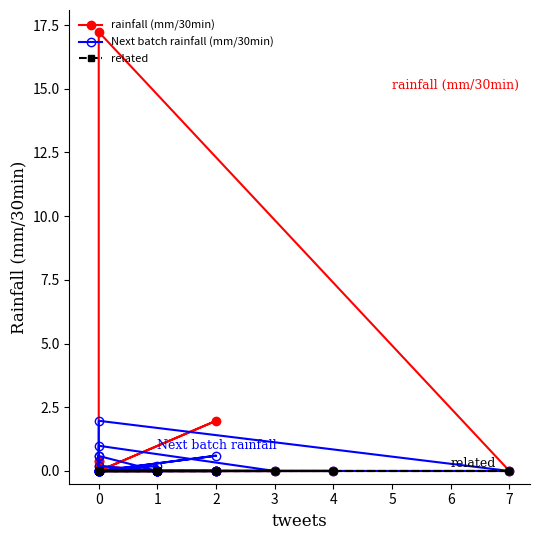

Reading left to right, transcribe all the data shown in this chart.

rainfall (mm/30min): 0.0	0.0	0.0	0.0	0.0	0.0	0.0	0.0	0.0	0.0	0.0	0.0	0.0	0.0	0.0	17.2	0.0	0.0	0.0	0.2	0.4	0.0	0.0	0.0	0.0	0.0	0.0	0.0	0.0	0.0	0.0	2.0	0.0	0.0	0.0	0.0	0.0	0.0	0.4	0.0
Next batch rainfall (mm/30min): 0.0	0.0	0.0	0.2	0.0	0.0	0.0	0.0	0.0	0.0	1.0	0.0	0.0	0.0	0.0	2.0	0.0	0.0	0.0	0.6	0.6	0.0	0.0	0.0	0.0	0.0	0.0	0.0	0.0	0.0	0.0	0.6	0.0	0.0	0.2	0.0	0.0	0.0	0.0	0.0
related: 0.0	0.0	0.0	0.0	0.0	0.0	0.0	0.0	0.0	0.0	0.0	0.0	0.0	0.0	0.0	0.0	0.0	0.0	0.0	0.0	0.0	0.0	0.0	0.0	0.0	0.0	0.0	0.0	0.0	0.0	0.0	0.0	0.0	0.0	0.0	0.0	0.0	0.0	0.0	0.0